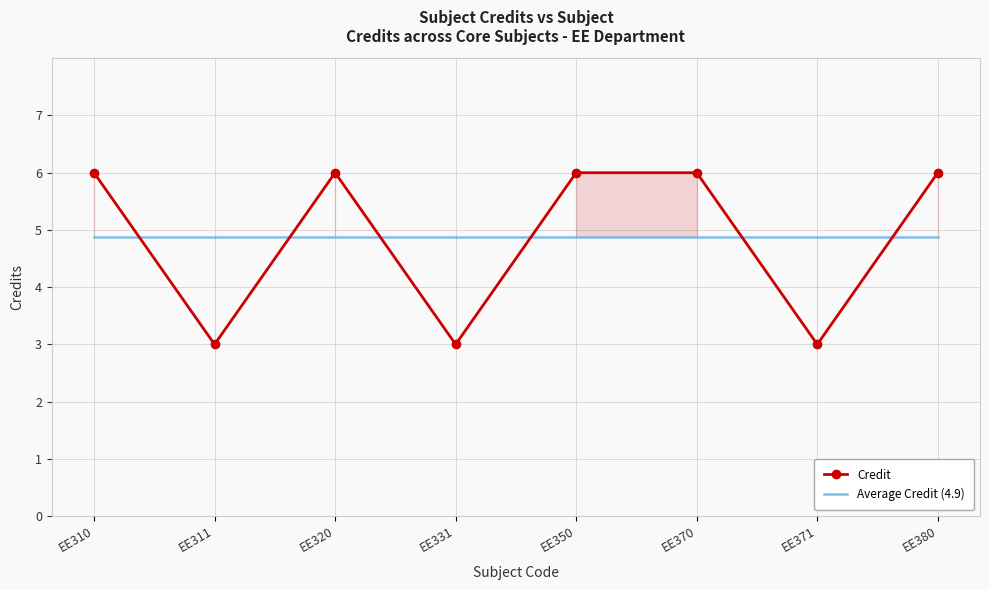

How many times do Credit and Average Credit (4.9) cross each other?

6